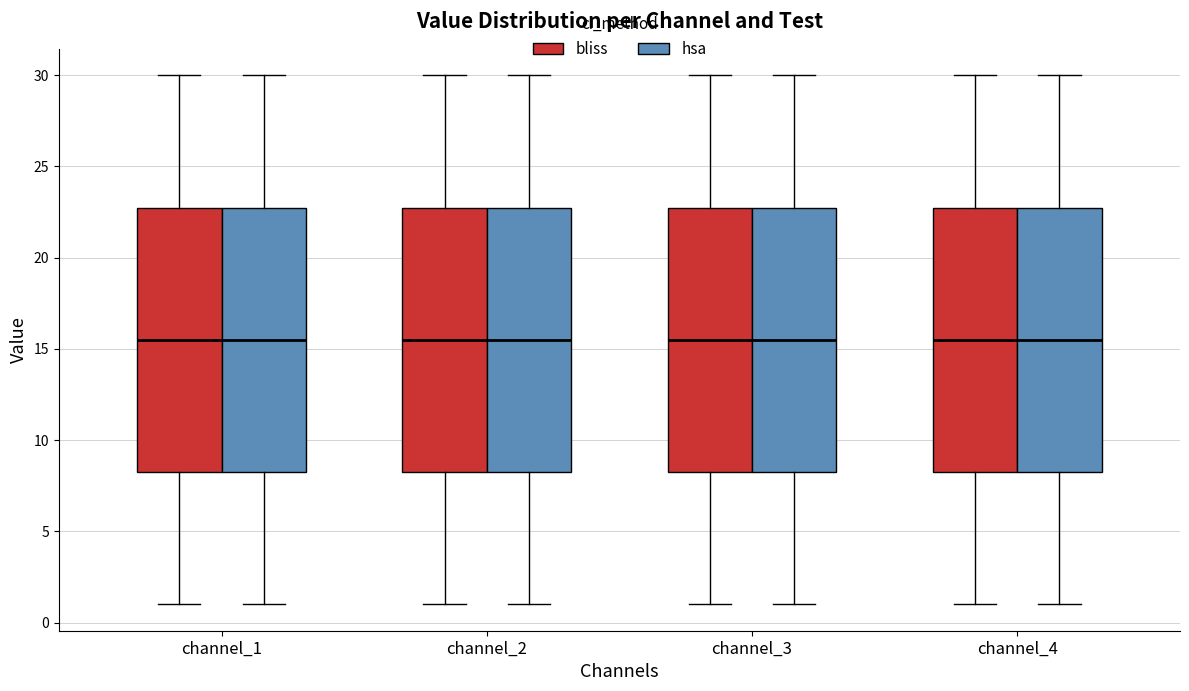

Reading left to right, transcribe this box plot: for each box, give where its median line is, the range the box spans, and where its two whiskers end, as read against the y-axis. The values are not printed on the chart, so give them approximately, as read against the axis.

channel_1 (bliss): median 15.5, box 8.5 to 23.0, whiskers 1.0 to 30.0
channel_1 (hsa): median 15.5, box 8.5 to 23.0, whiskers 1.0 to 30.0
channel_2 (bliss): median 15.5, box 8.5 to 23.0, whiskers 1.0 to 30.0
channel_2 (hsa): median 15.5, box 8.5 to 23.0, whiskers 1.0 to 30.0
channel_3 (bliss): median 15.5, box 8.5 to 23.0, whiskers 1.0 to 30.0
channel_3 (hsa): median 15.5, box 8.5 to 23.0, whiskers 1.0 to 30.0
channel_4 (bliss): median 15.5, box 8.5 to 23.0, whiskers 1.0 to 30.0
channel_4 (hsa): median 15.5, box 8.5 to 23.0, whiskers 1.0 to 30.0